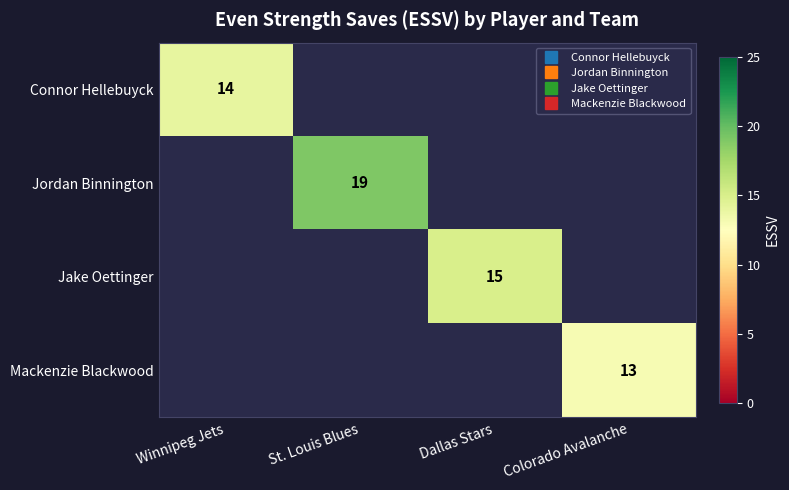

The value of Mackenzie Blackwood at Colorado Avalanche is 13.0. True or false?

True